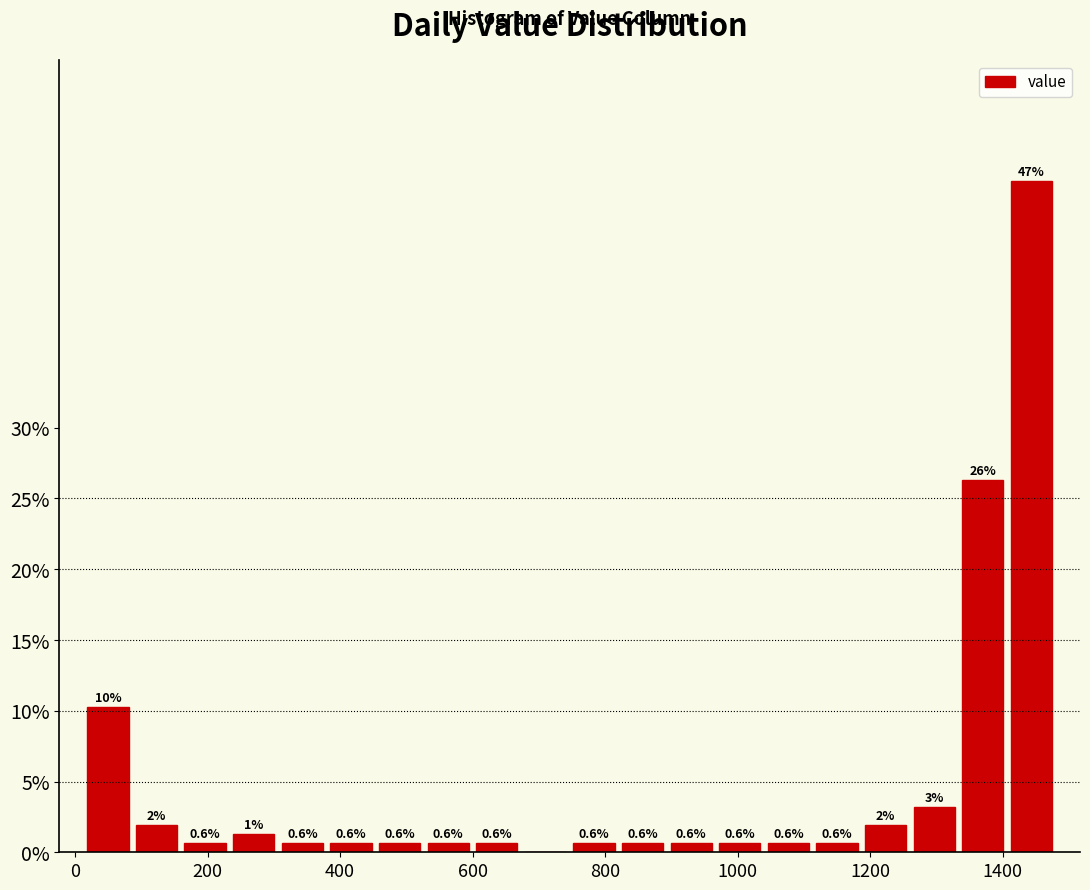

Around what value on the x-axis is the tallest bar? Give the approximate position of its centre, as read against the axis.

1440